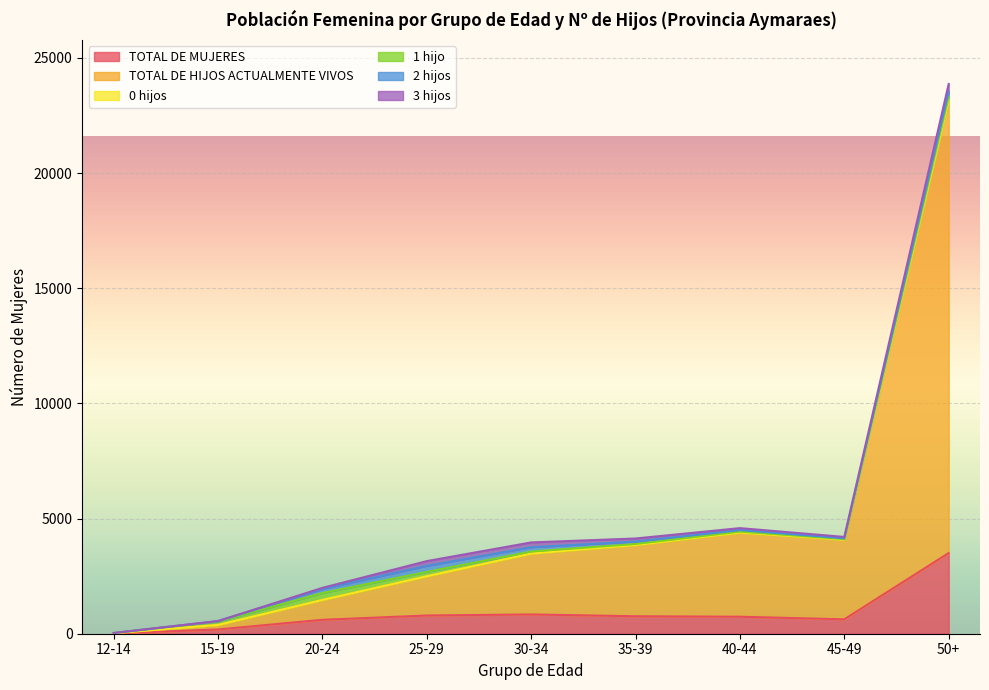

Between 12-14 and 50+, which series saw the biggest shift?

TOTAL DE HIJOS ACTUALMENTE VIVOS